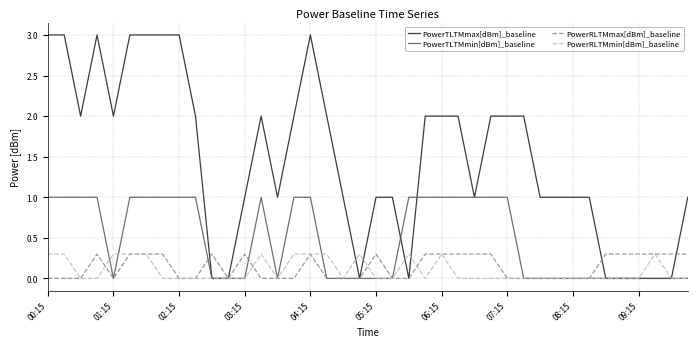

What is the maximum value shown in the chart?

3.0